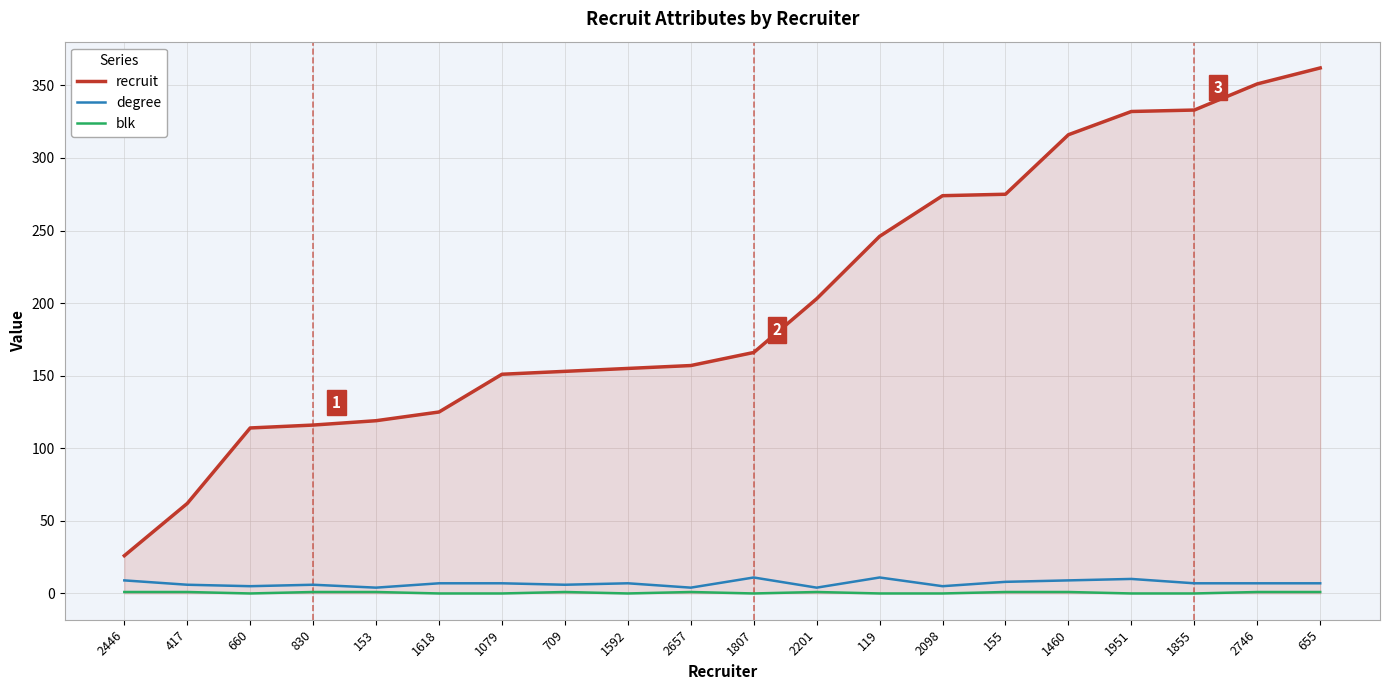

What are all the series names shown in the legend?

recruit, degree, blk